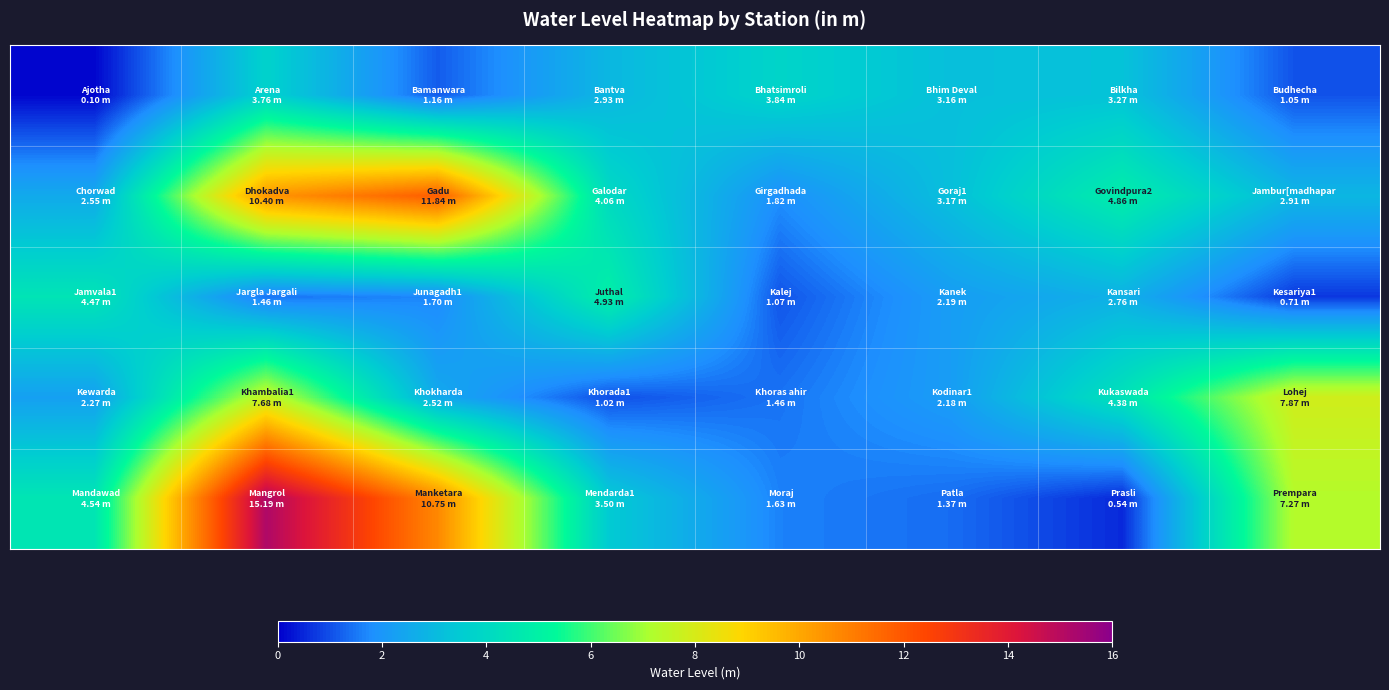

At which category is the sum across all series the highest?

2